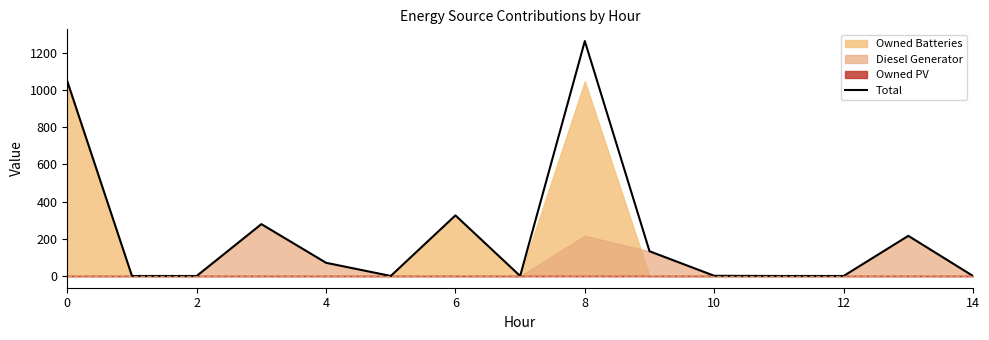

True or false: Total has a value of 1842 at 0.

False